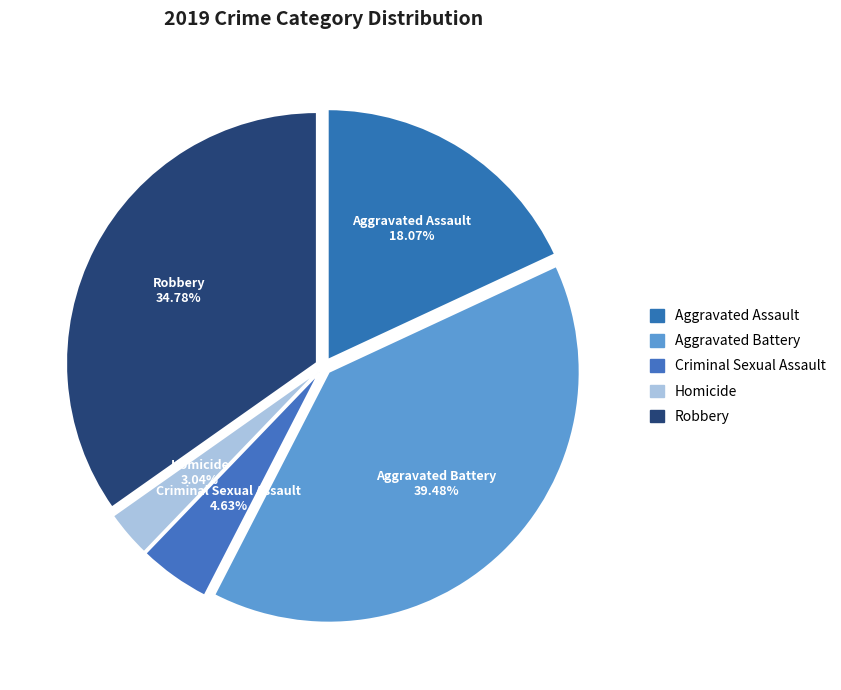

Rank the categories by value from highest to lowest.

Aggravated Battery, Robbery, Aggravated Assault, Criminal Sexual Assault, Homicide